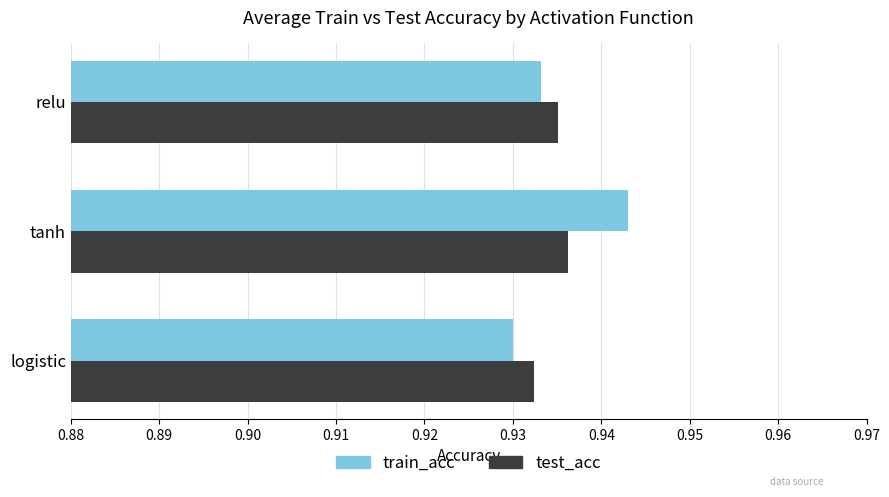

Rank the series by their maximum value, from lowest to highest.

test_acc, train_acc